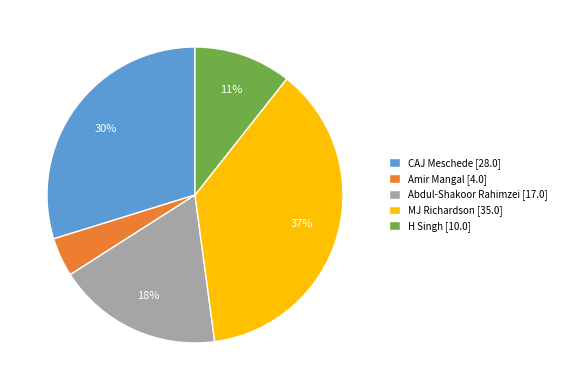

To the nearest percent, what portion does MJ Richardson represent?

37%